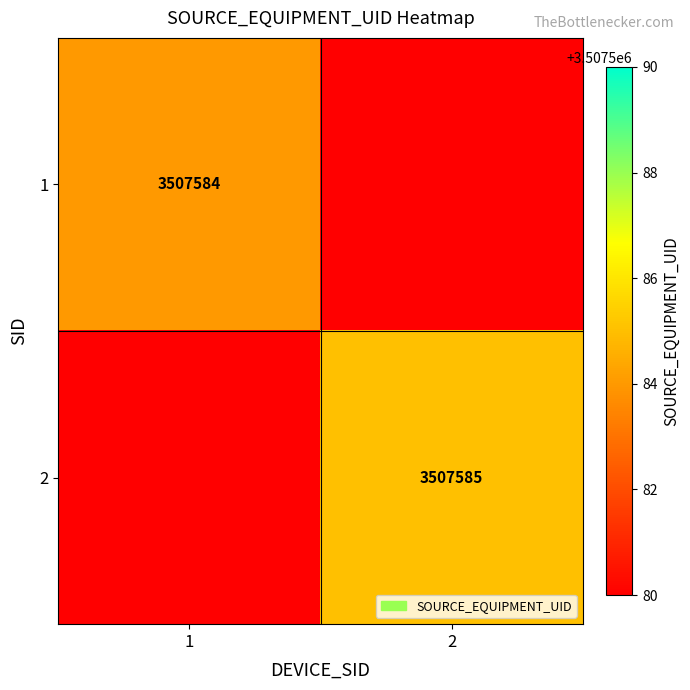

The value of 2 at 2 is 5495277. True or false?

False